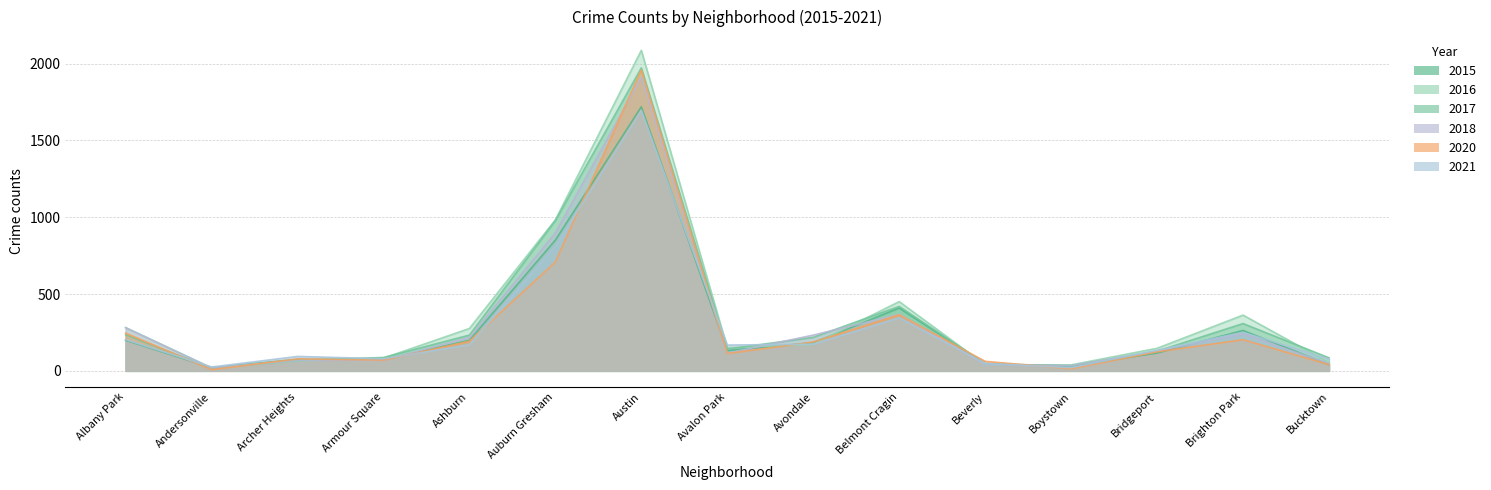

After their last crossing, which series has the higher values: 2018 or 2020?

2018